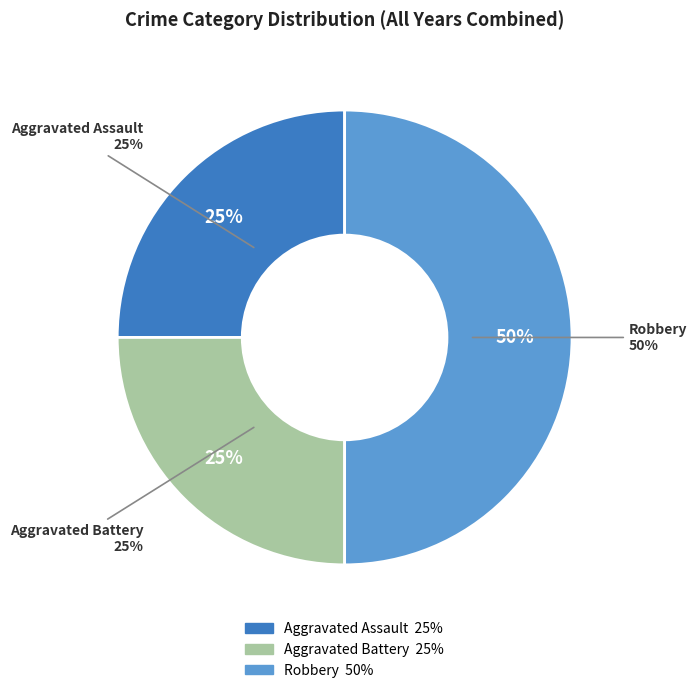

To the nearest percent, what is the difference between the largest and smallest slice percentages?

25%